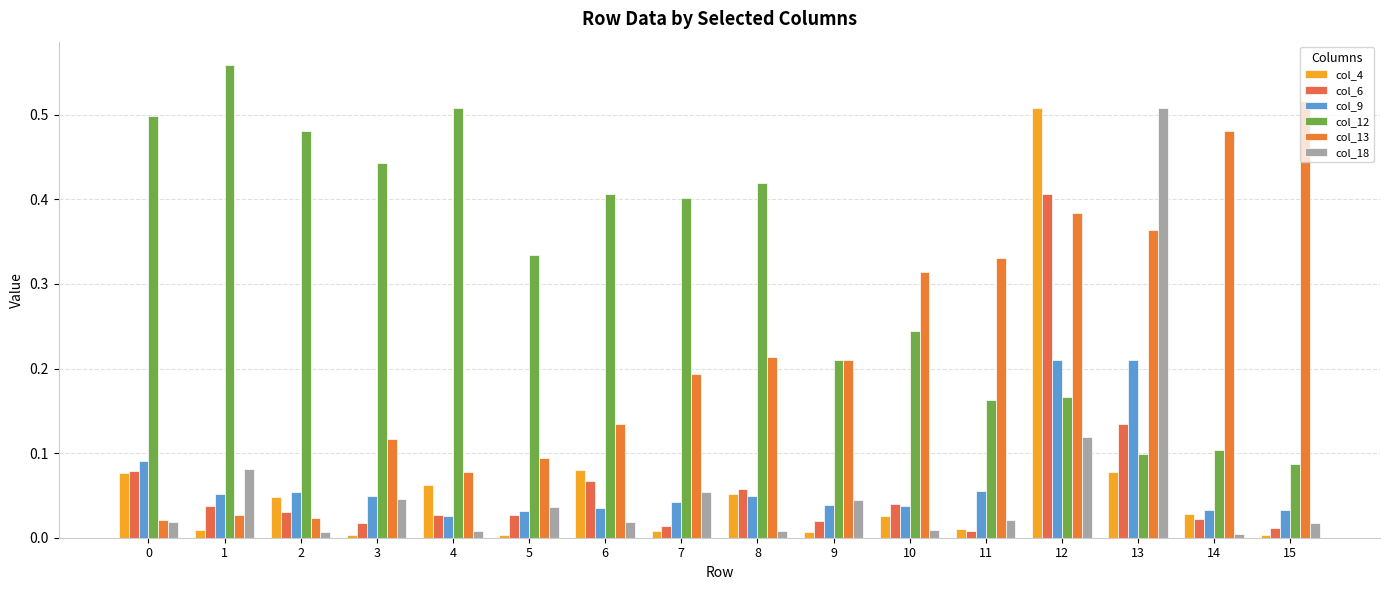

Is the value of col_4 at 7 greater than the value of col_13 at 8?

No